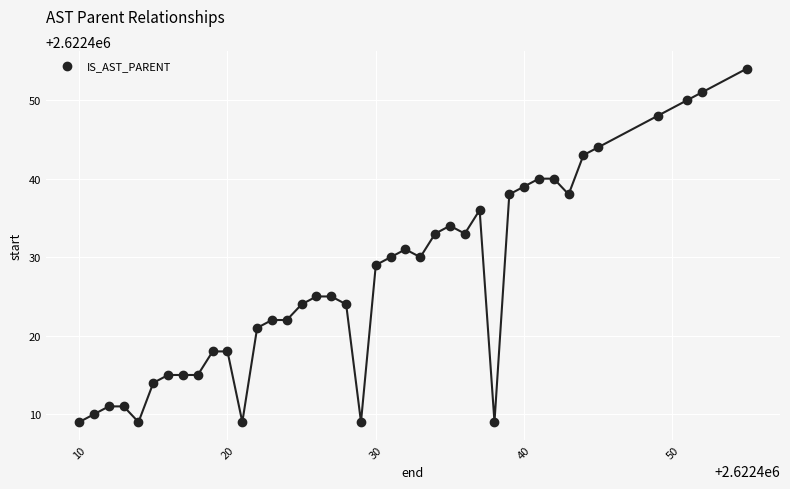

What is the range of Y values (max minus min)?

45